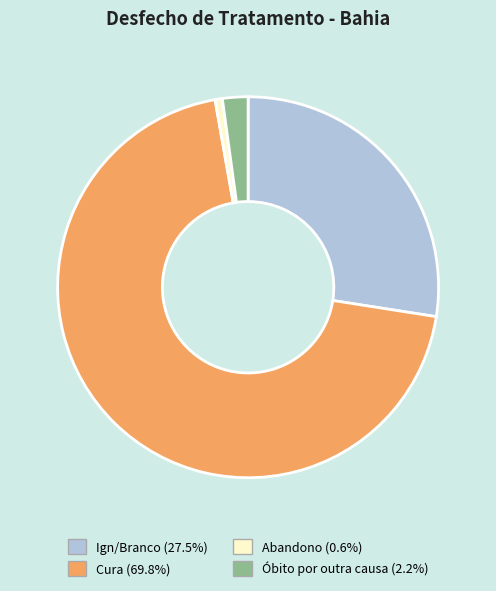

Does Cura represent more than half of the total?

Yes